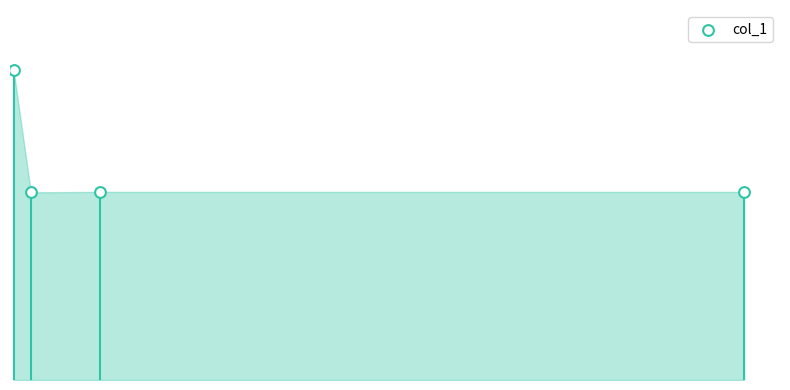

What is the change in value from 200 to 600?

+13002